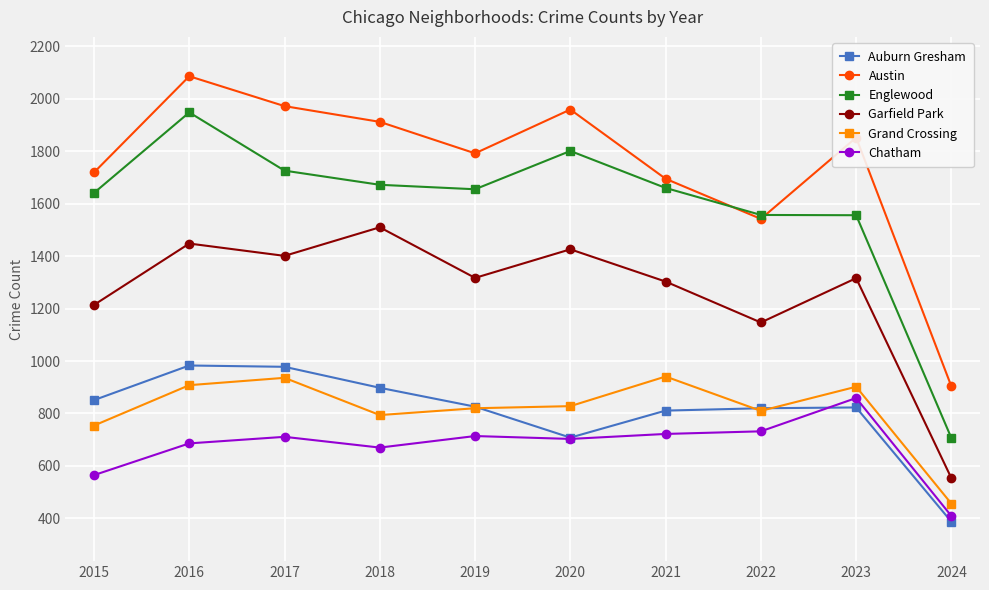

What is the difference between the maximum and minimum values in the Grand Crossing series?

485